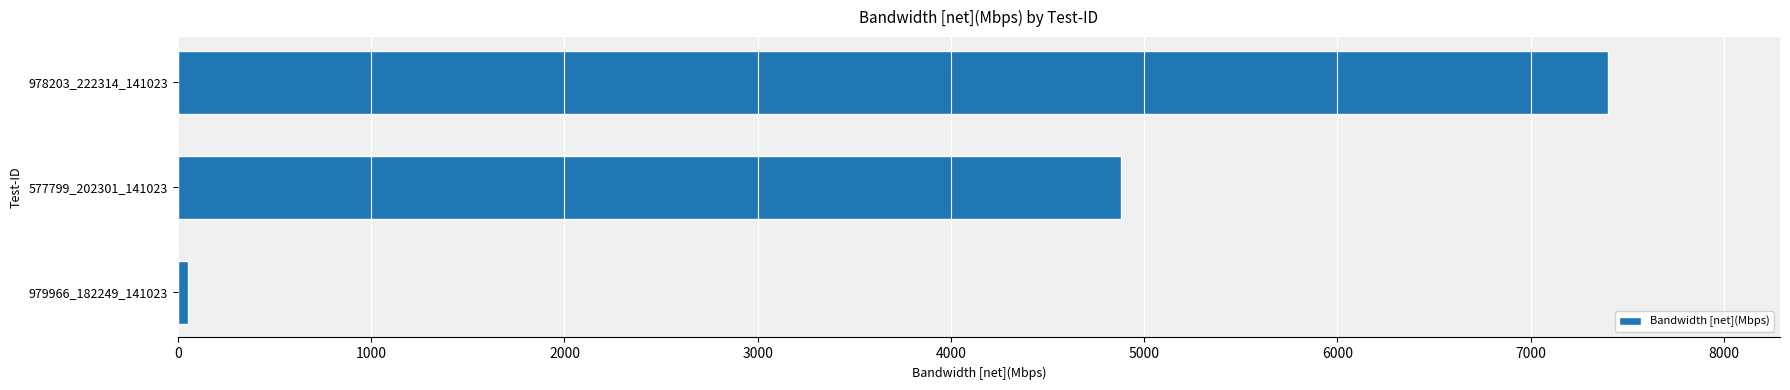

Does the chart contain stacked bars?

No